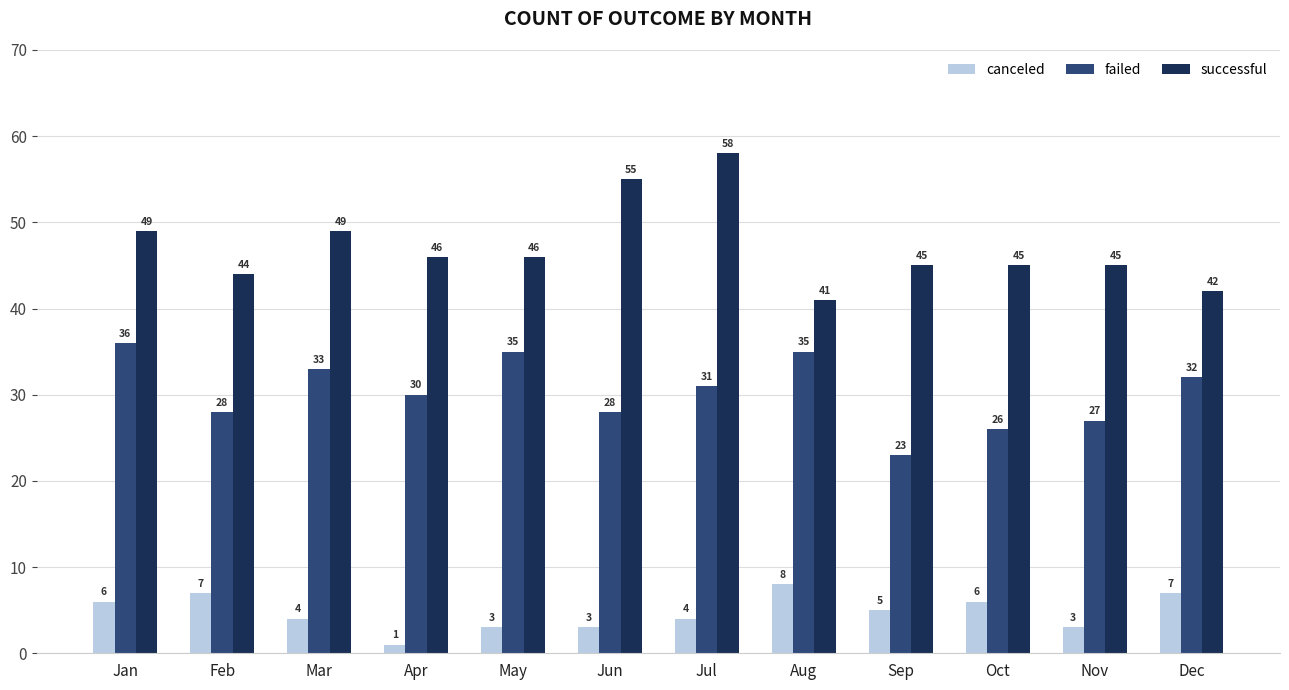

What are all the series names shown in the legend?

canceled, failed, successful